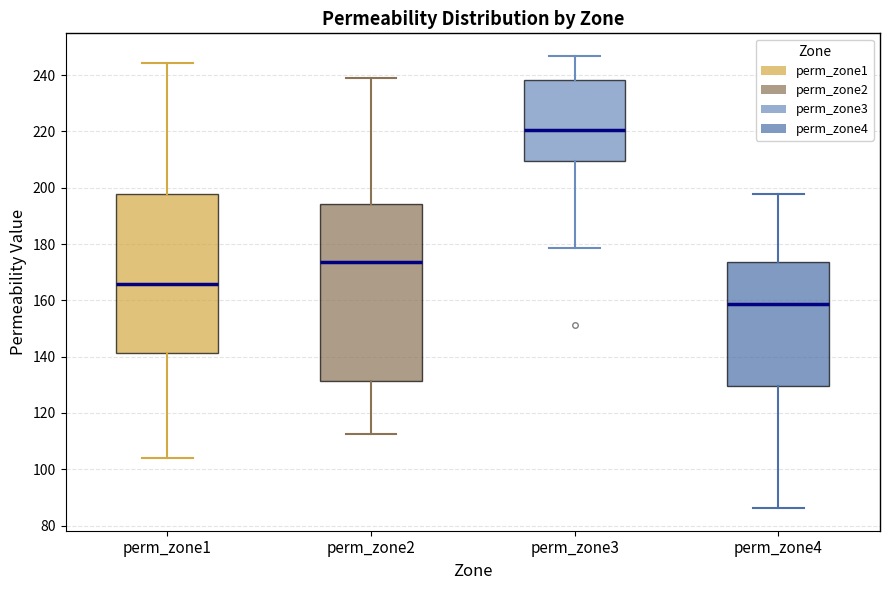

Reading left to right, read every box against the y-axis: the position of its median line, the range the box covers, and the ends of its whiskers. The values are not printed on the chart, so give them approximately, as read against the axis.

perm_zone1: median 166, box 142 to 198, whiskers 104 to 244
perm_zone2: median 174, box 132 to 194, whiskers 112 to 238
perm_zone3: median 220, box 210 to 238, whiskers 178 to 246
perm_zone4: median 158, box 130 to 174, whiskers 86 to 198